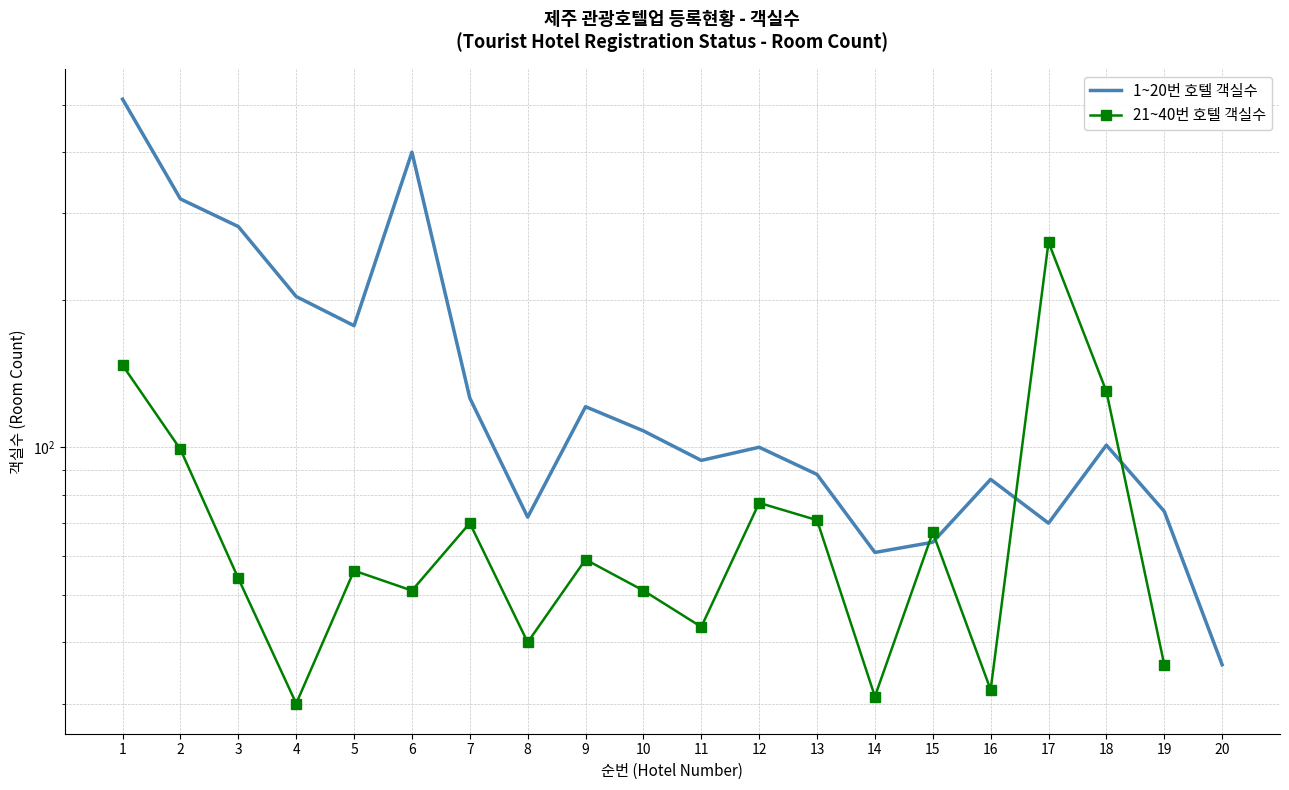

What is the difference between the maximum and minimum values in the 1~20번 호텔 객실수 series?

477.0